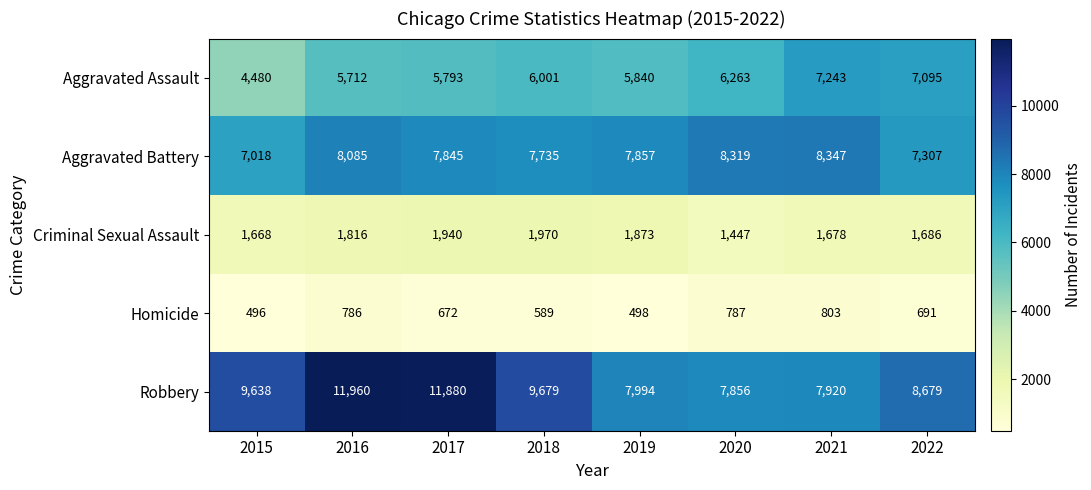

Count the number of categories in the chart.

8